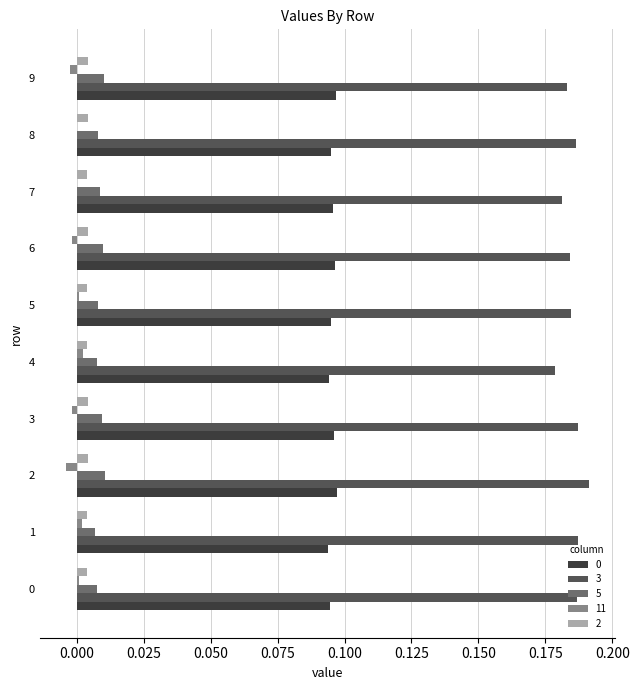

Which category has the highest value across all series?

2